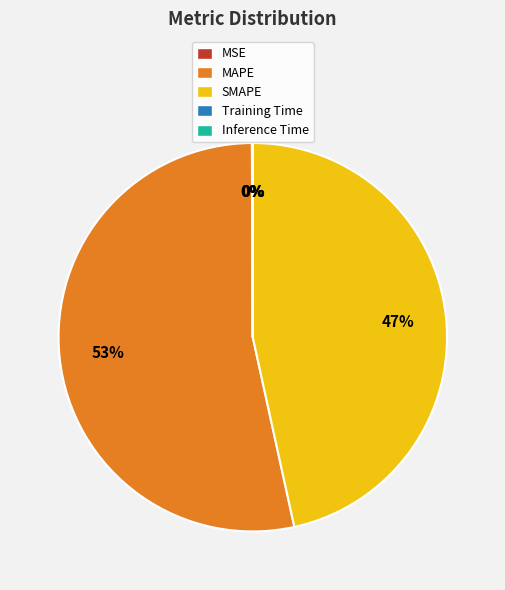

Is there any slice that represents more than half of the pie?

Yes